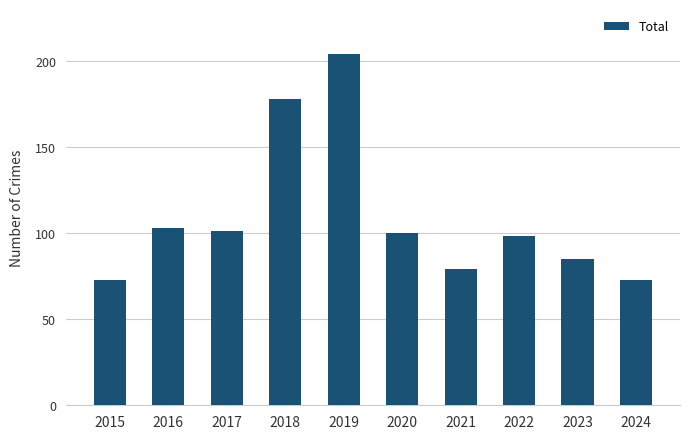

What is the difference between the maximum and second lowest values?

131